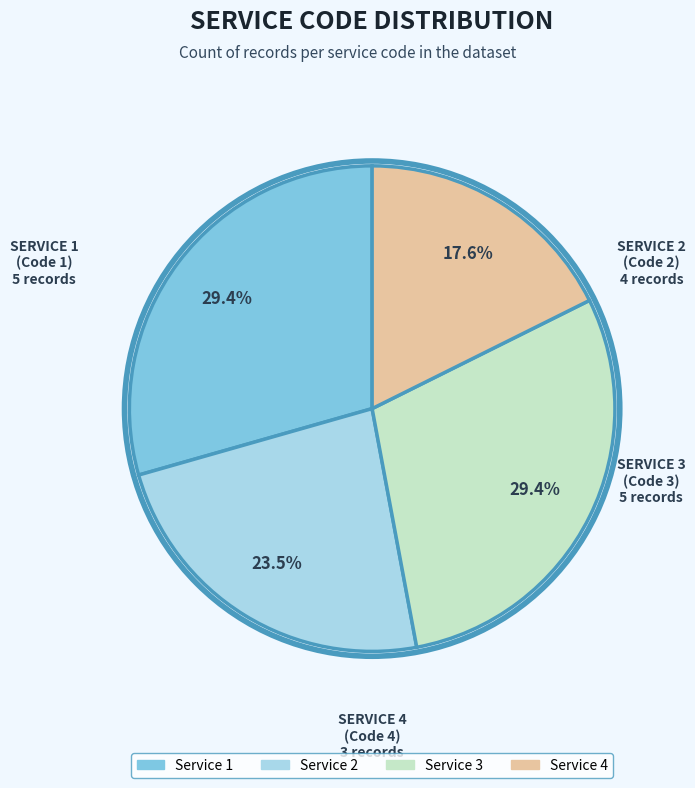

To the nearest percent, what portion does Service 3 represent?

29%